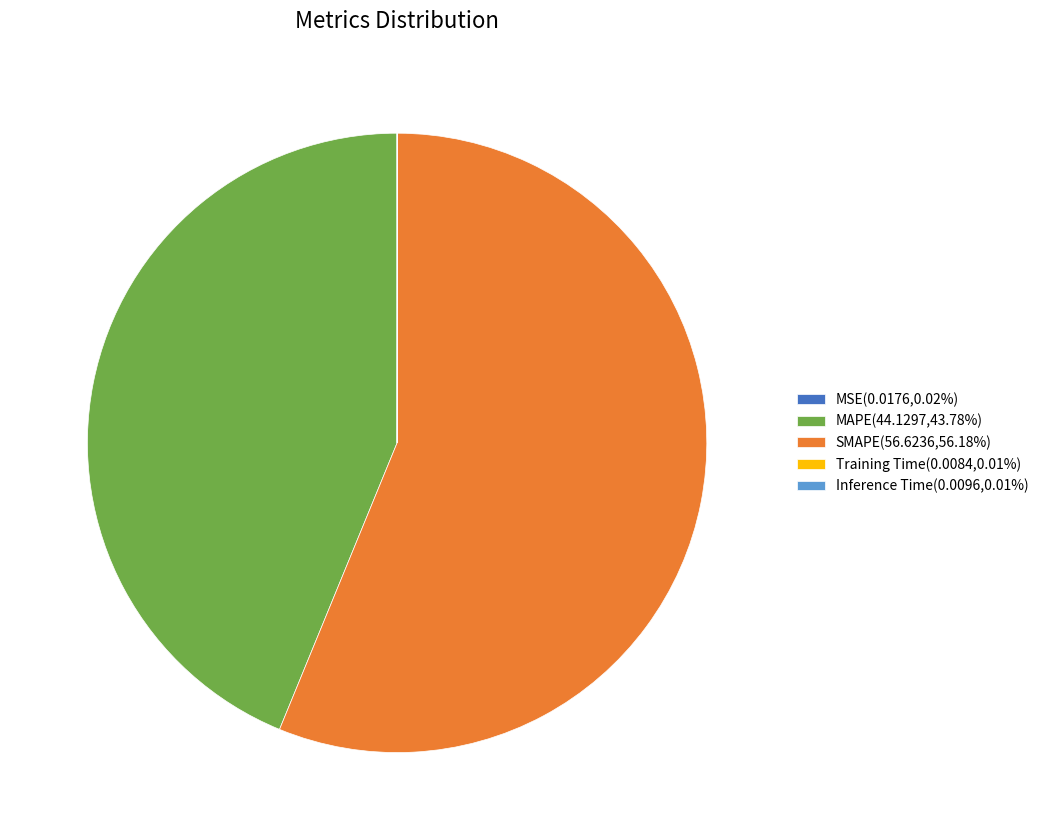

Does SMAPE(56.6236,56.18%) account for over 50% of the chart?

Yes